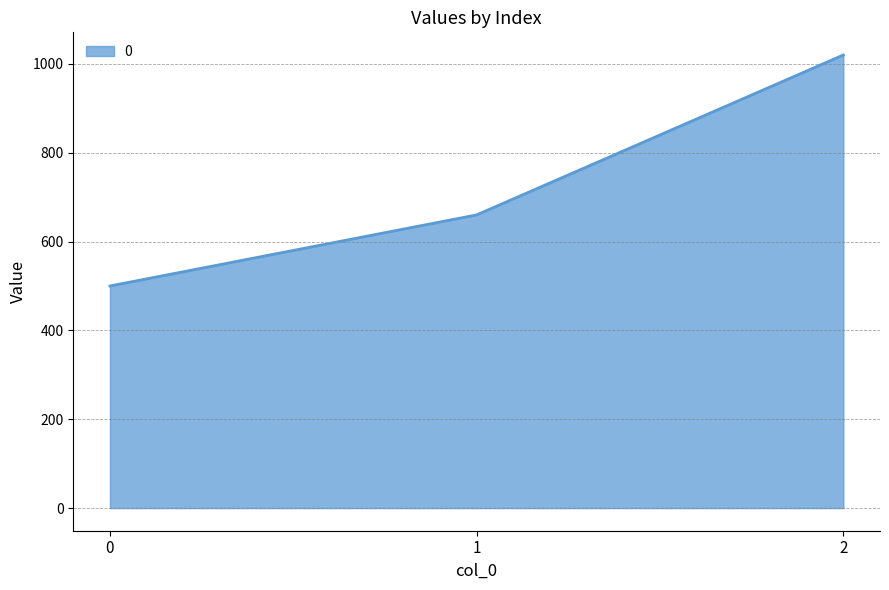

Count the number of data series in this chart.

1